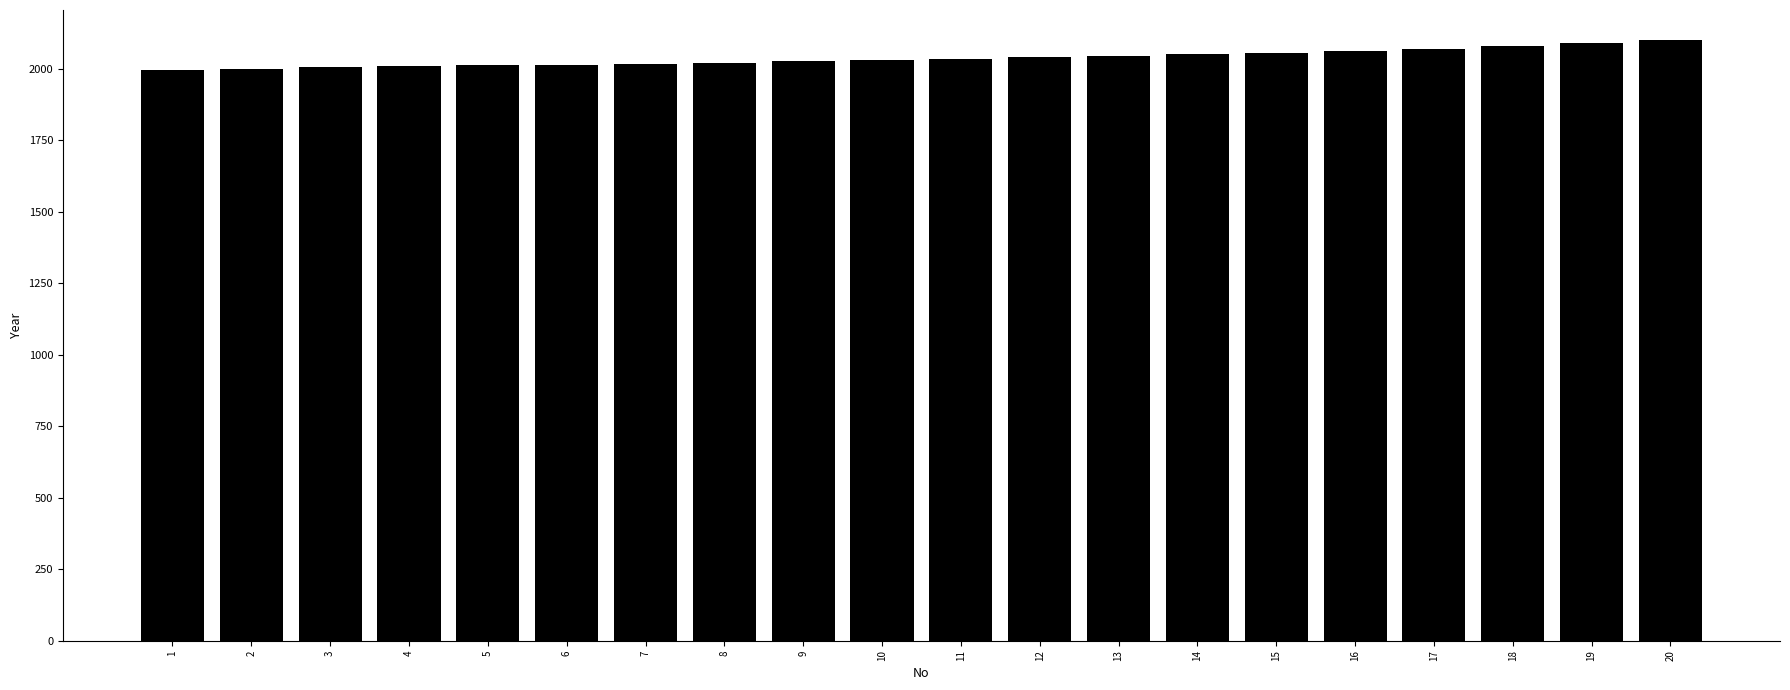

What is the value of the 7th bar from the left?

2015